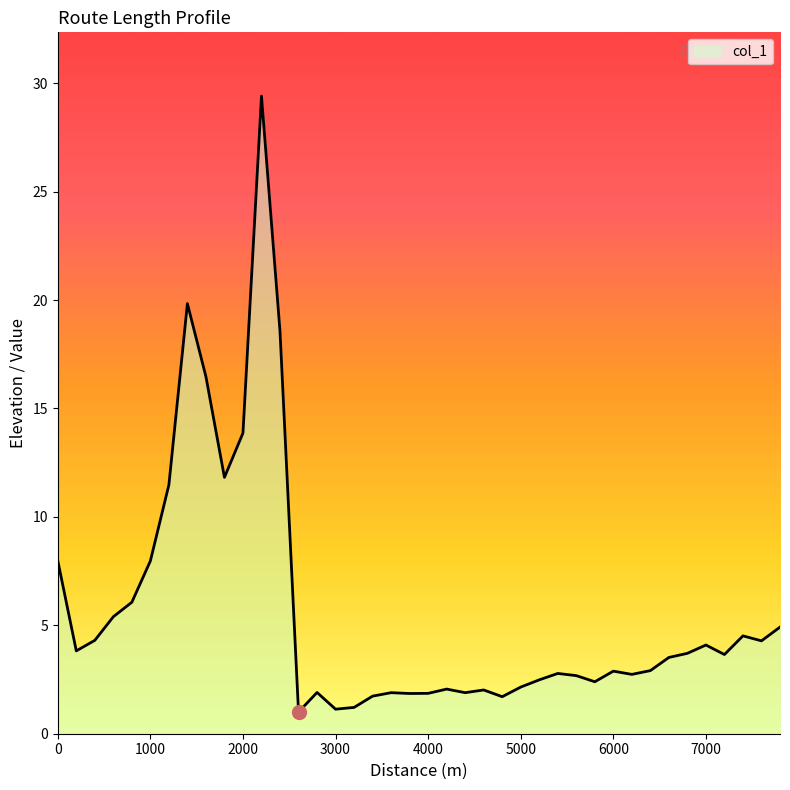

How many series are shown in this chart?

1